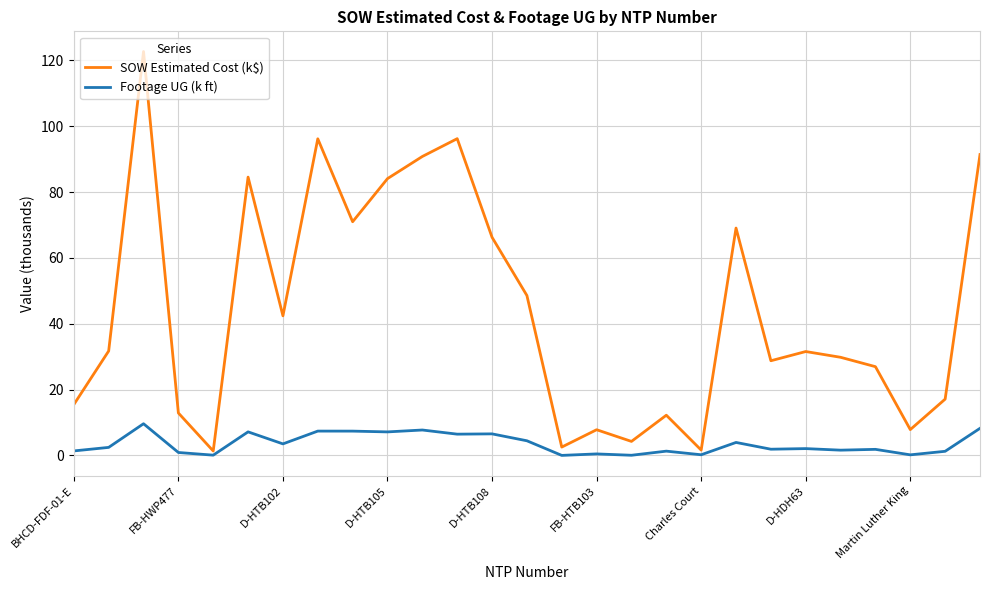

Which series has the largest total across all categories?

SOW Estimated Cost (k$)